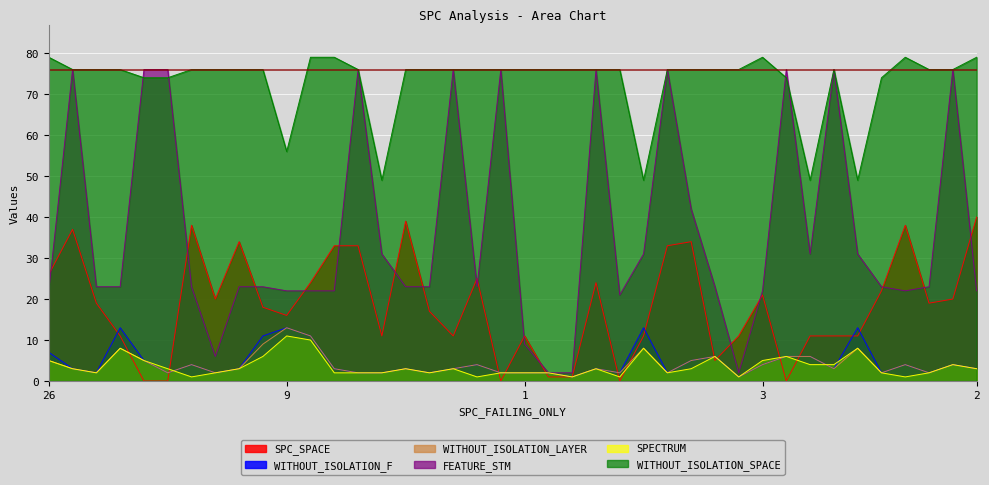

True or false: WITHOUT_ISOLATION_LAYER has more than 1 points higher than both neighbors.

True